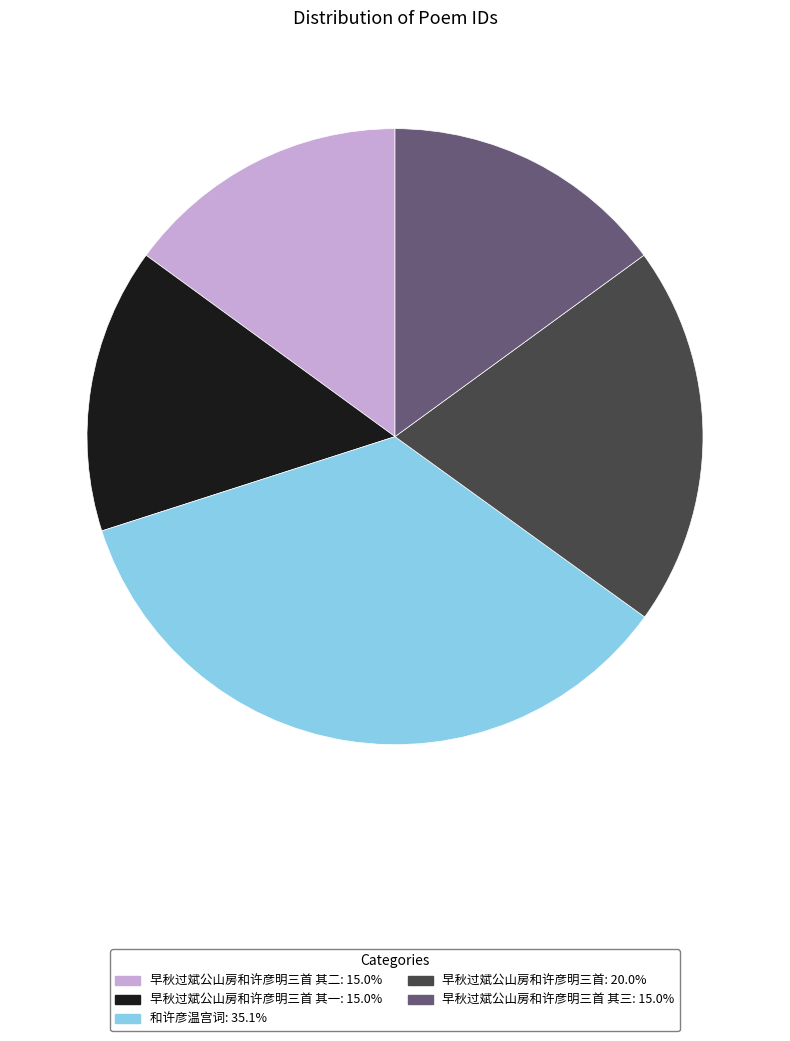

Is there any slice that represents more than half of the pie?

No